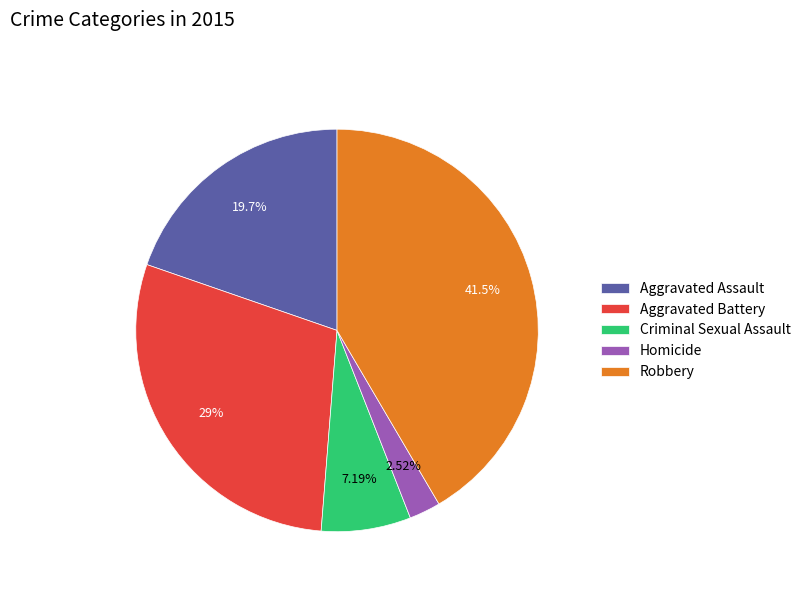

To the nearest percent, what is the difference between the largest and smallest slice percentages?

39%